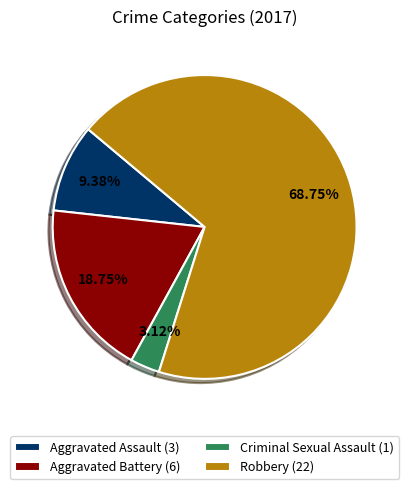

To the nearest percent, what is the difference between the largest and smallest slice percentages?

66%